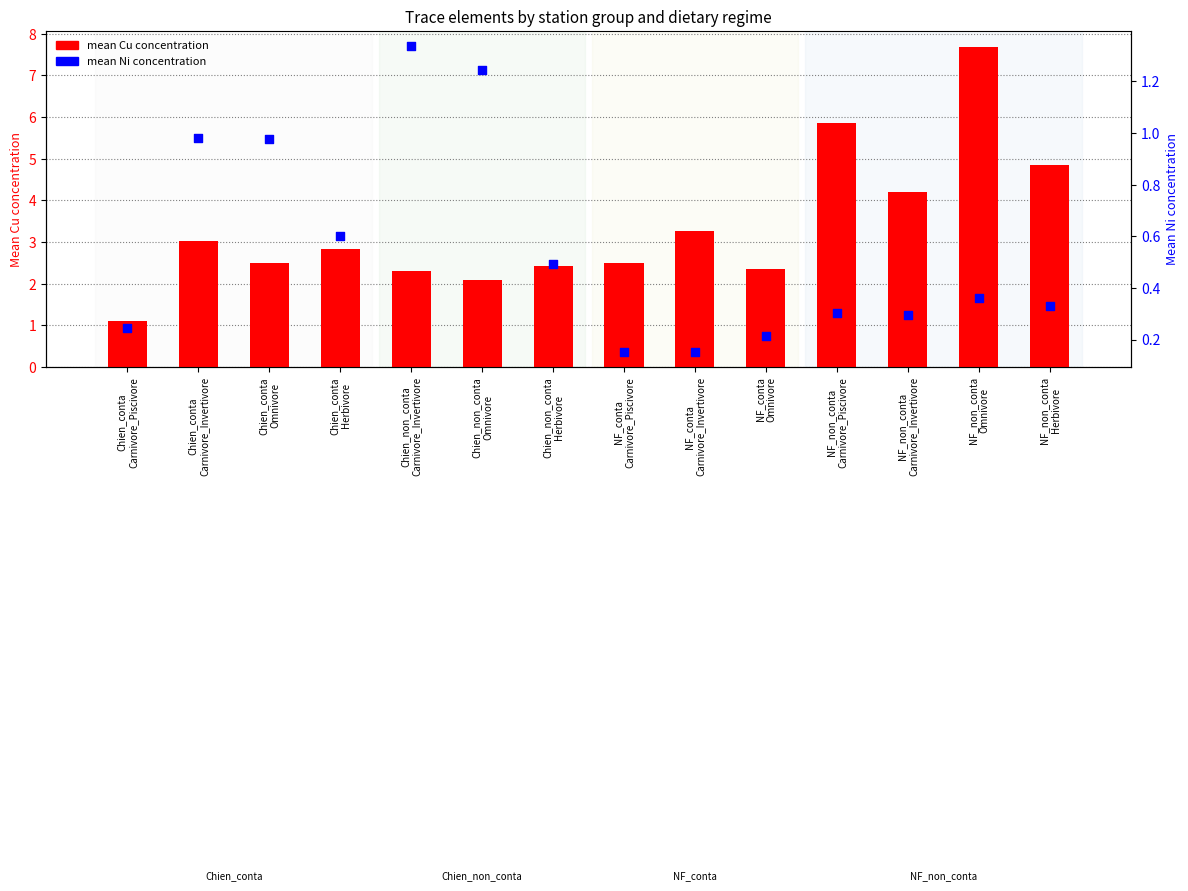

Which series has the largest total across all categories?

mean Cu concentration